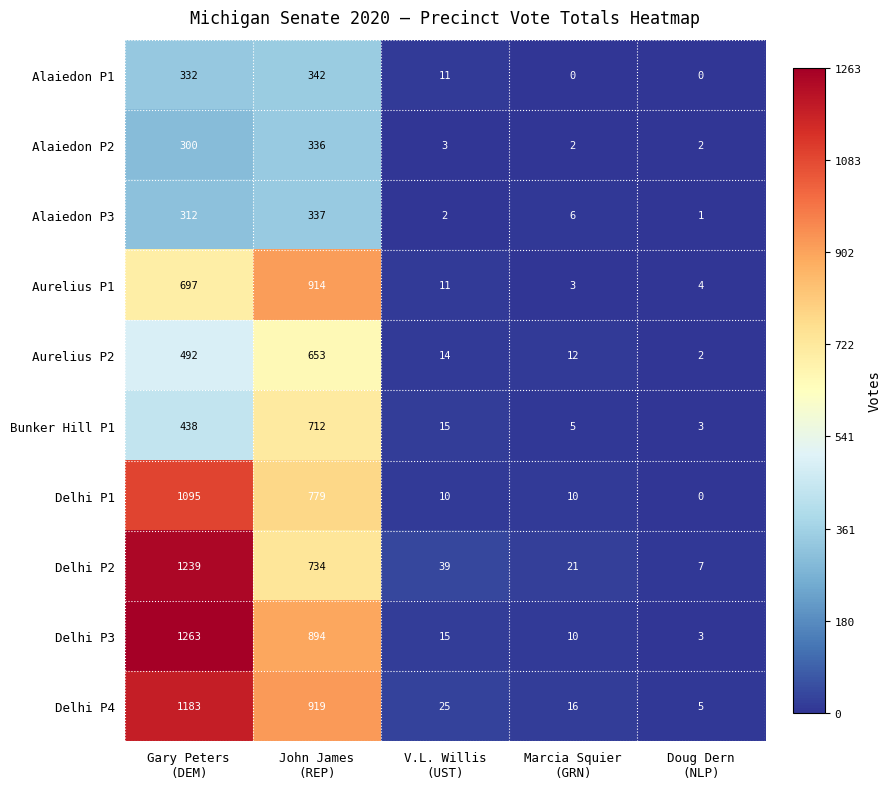

What is the highest value of the Alaiedon P1 series?

342